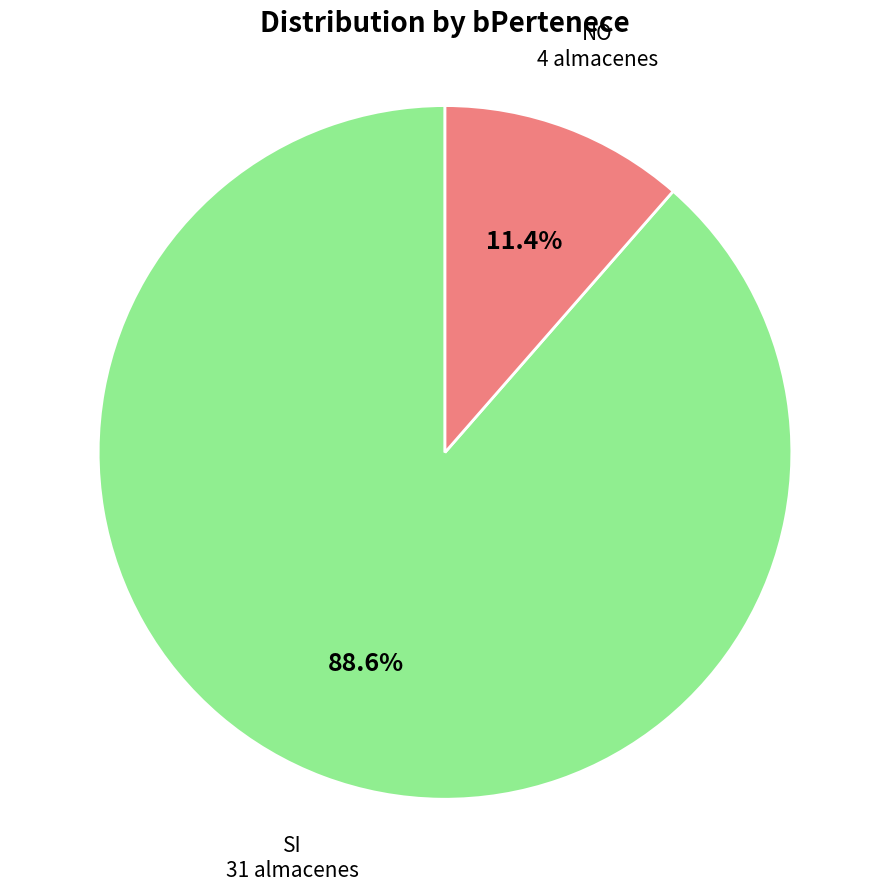

To the nearest percent, what percentage of the pie is NO?

11%